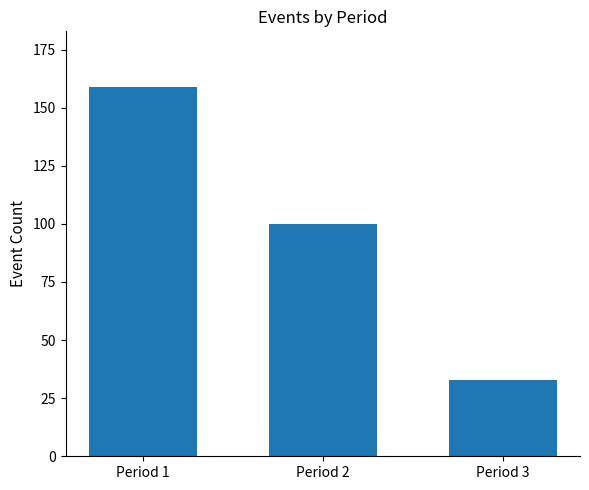

What is the value of the 1st bar from the left?

159